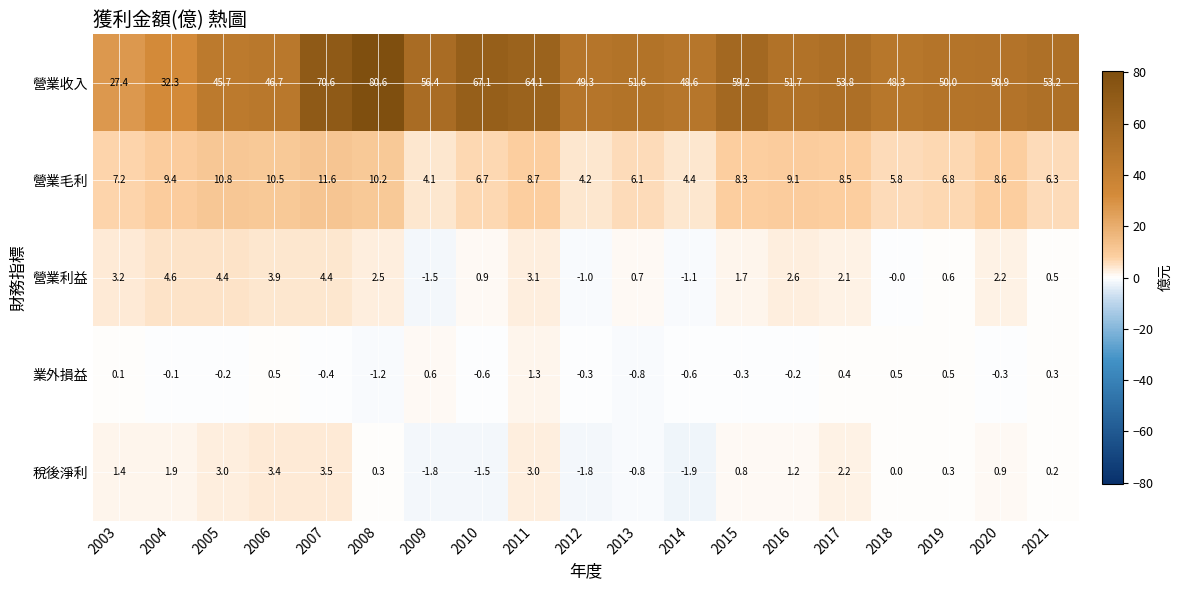

What is the approximate value of 業外損益 at 2010?

-0.6